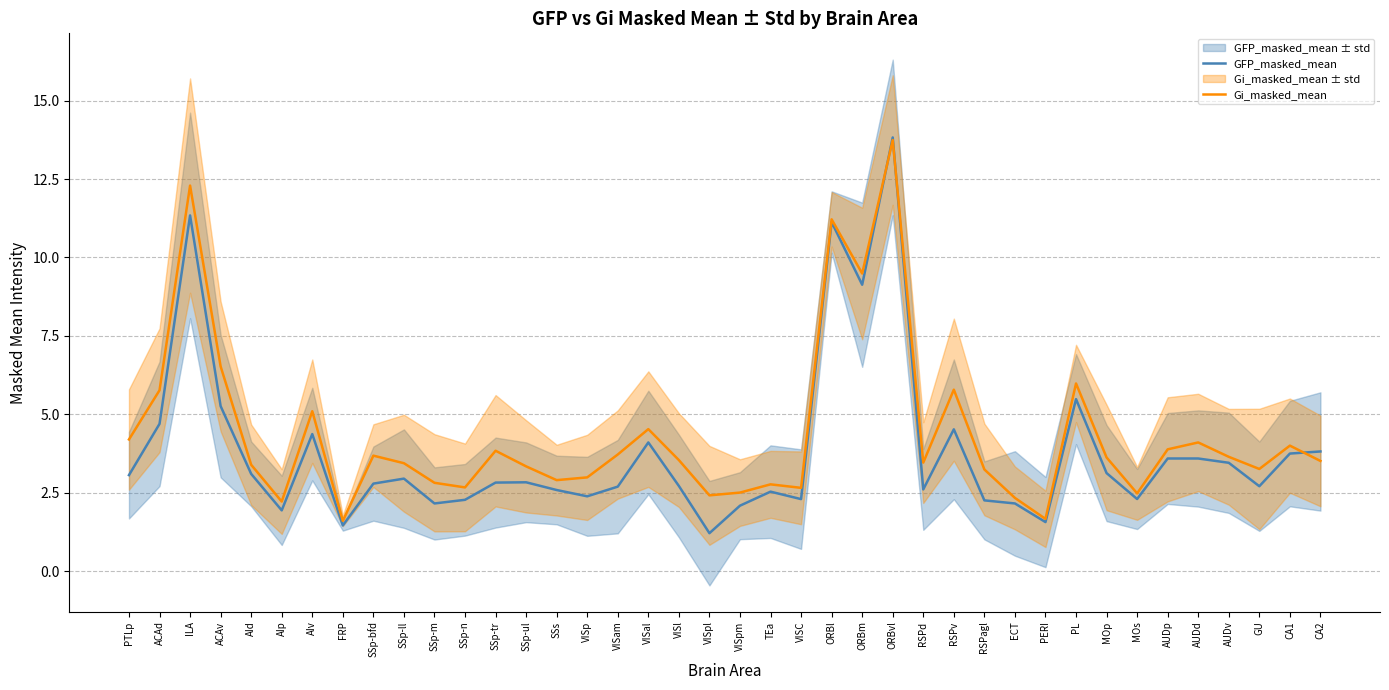

What value does the GFP_masked_mean series have at SSp-m?

2.2